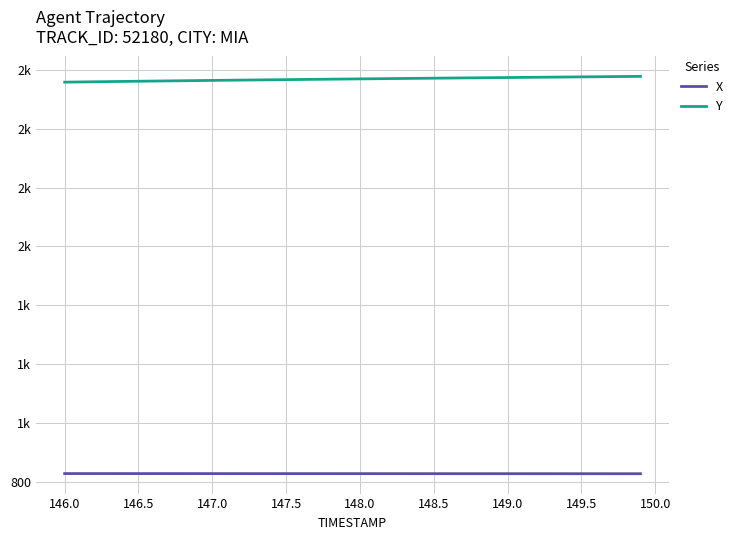

What is the label of the 38th point from the right?

146.5